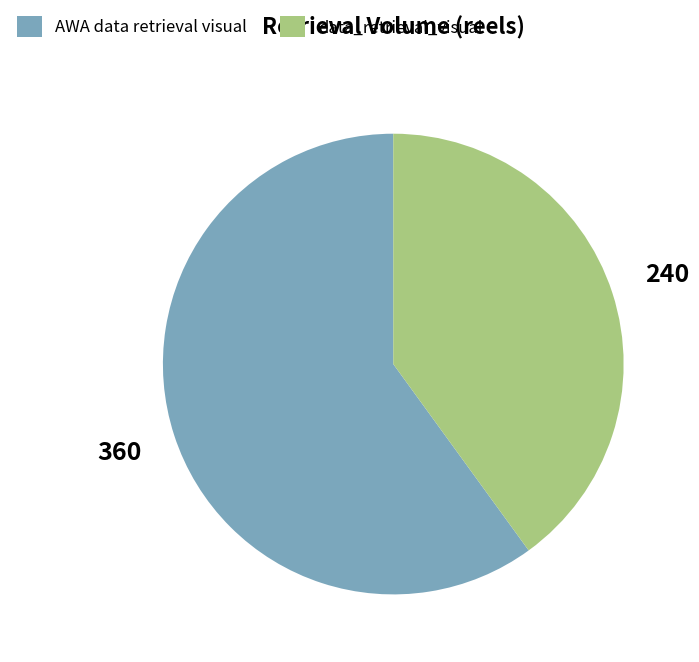

Combined, do AWA data retrieval visual and data_retrieval_visual account for over 50%?

Yes